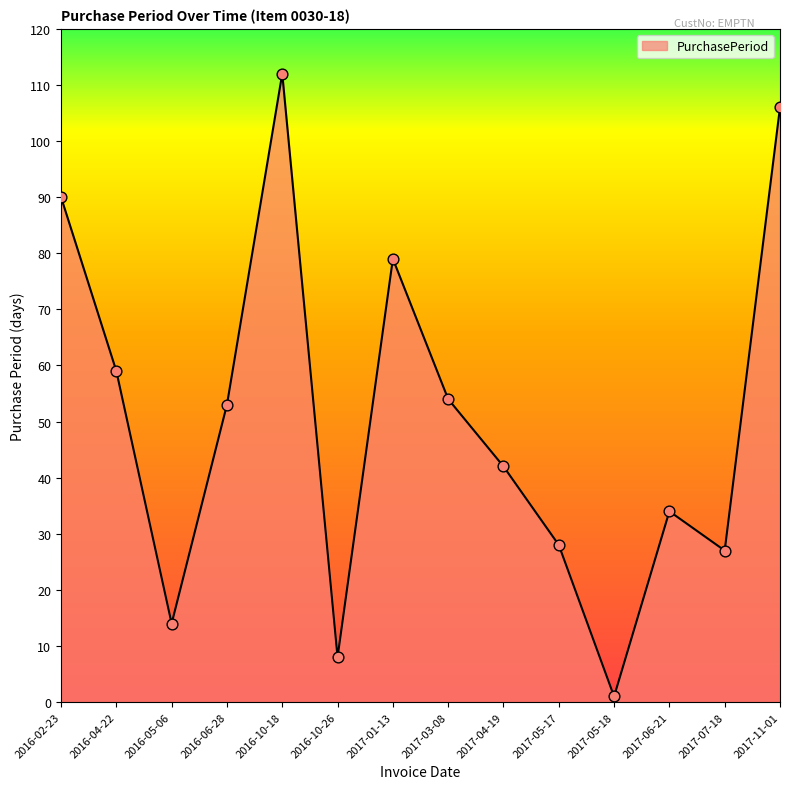

What is the ratio of the value at 2016-06-28 to the value at 2016-05-06?

3.8